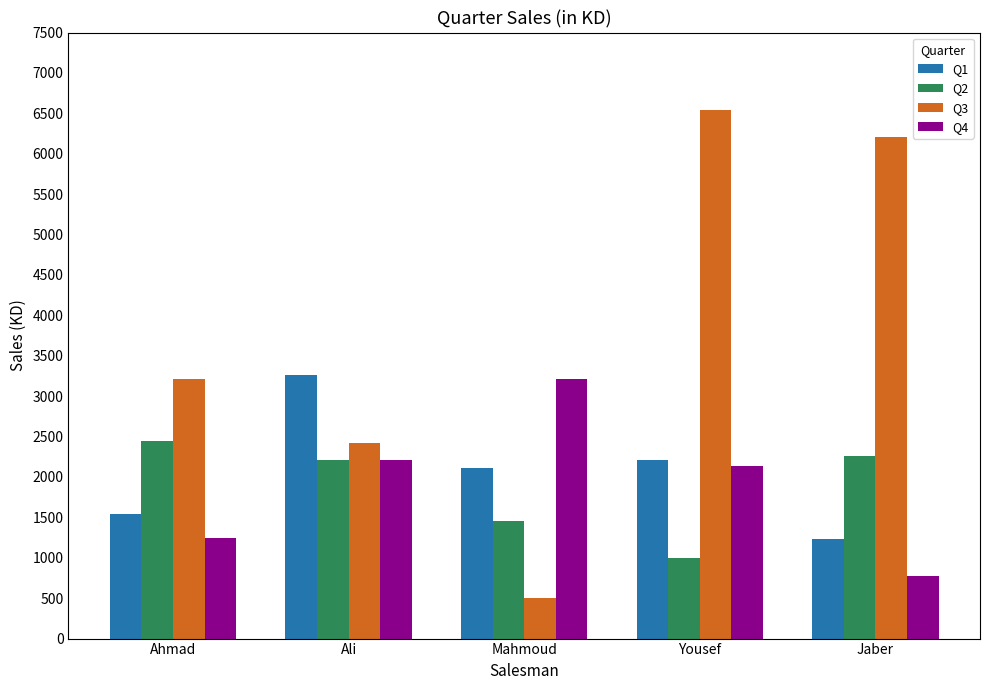

The Q3 series shows 6547 at Yousef. True or false?

True